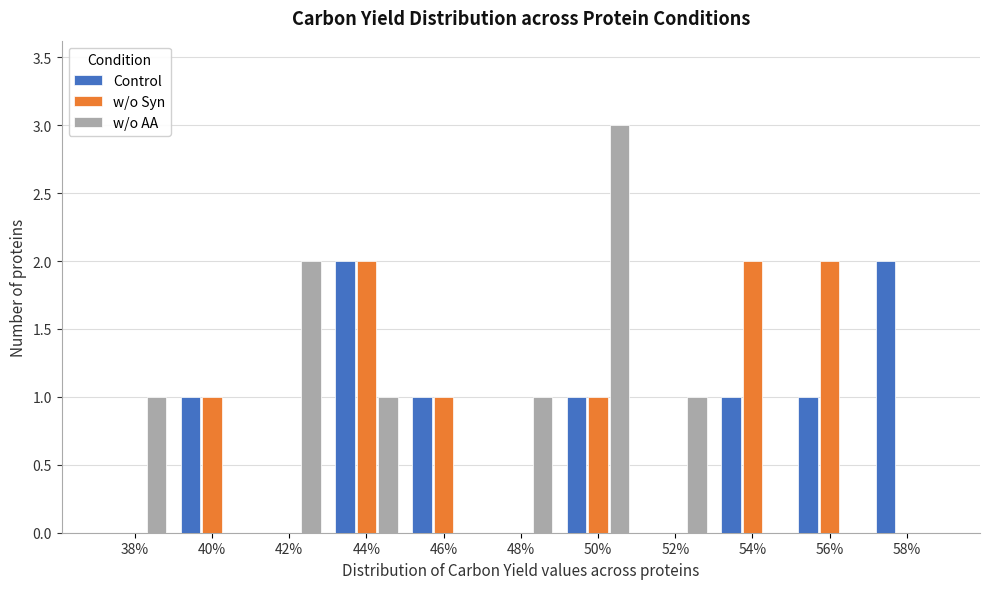

What is the sum of all Control values?

9